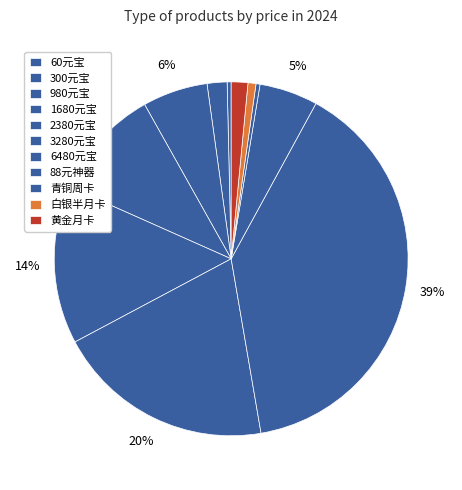

Does any single category account for the majority?

No